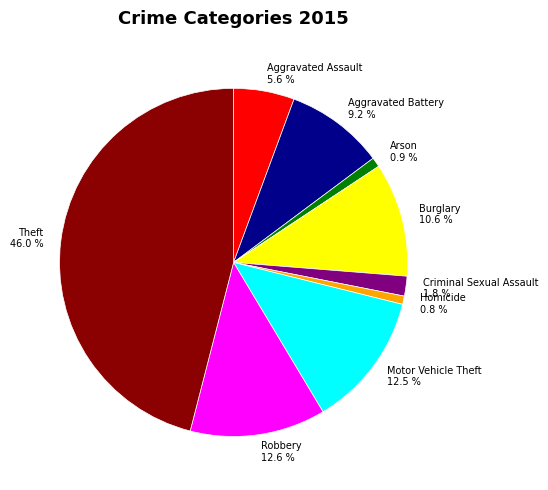

Is there a majority slice in this chart?

No